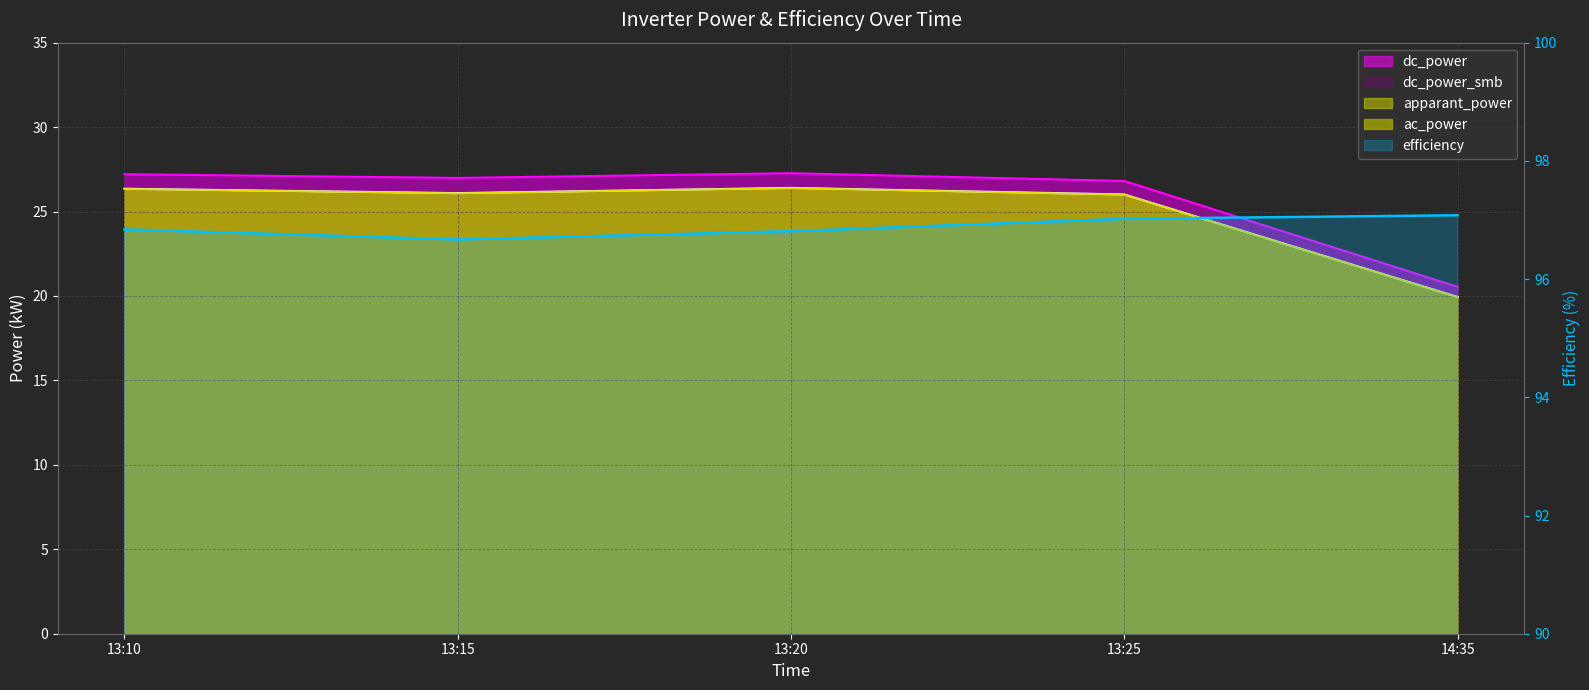

What is the label of the 2nd point from the left?

13:15